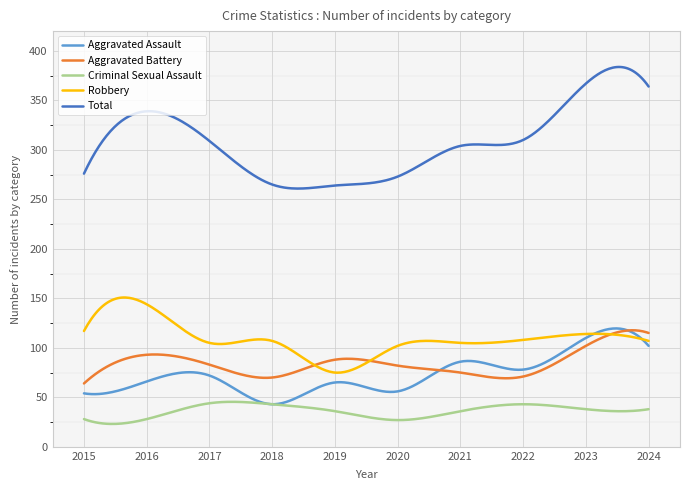

Which series has the largest total across all categories?

Total